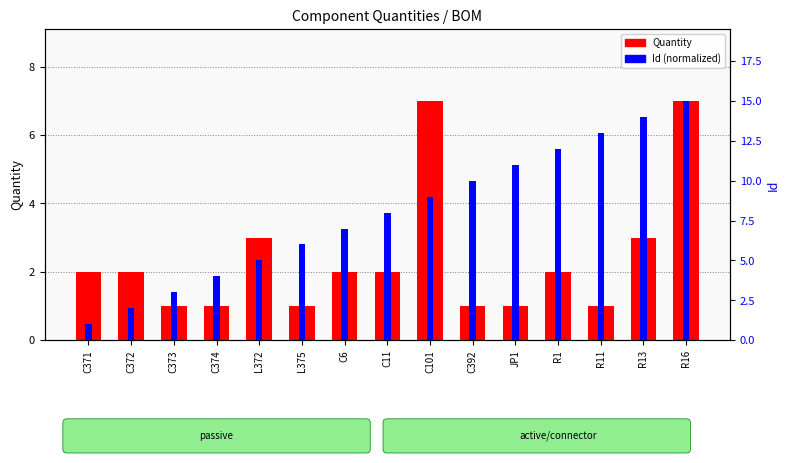

Reading right to left, list all the values displayed in this chart.

Quantity: R16=7.0	R13=3.0	R11=1.0	R1=2.0	JP1=1.0	C392=1.0	C101=7.0	C11=2.0	C6=2.0	L375=1.0	L372=3.0	C374=1.0	C373=1.0	C372=2.0	C371=2.0
Id (normalized): R16=7.0	R13=6.5	R11=6.1	R1=5.6	JP1=5.1	C392=4.7	C101=4.2	C11=3.7	C6=3.3	L375=2.8	L372=2.3	C374=1.9	C373=1.4	C372=0.9	C371=0.5